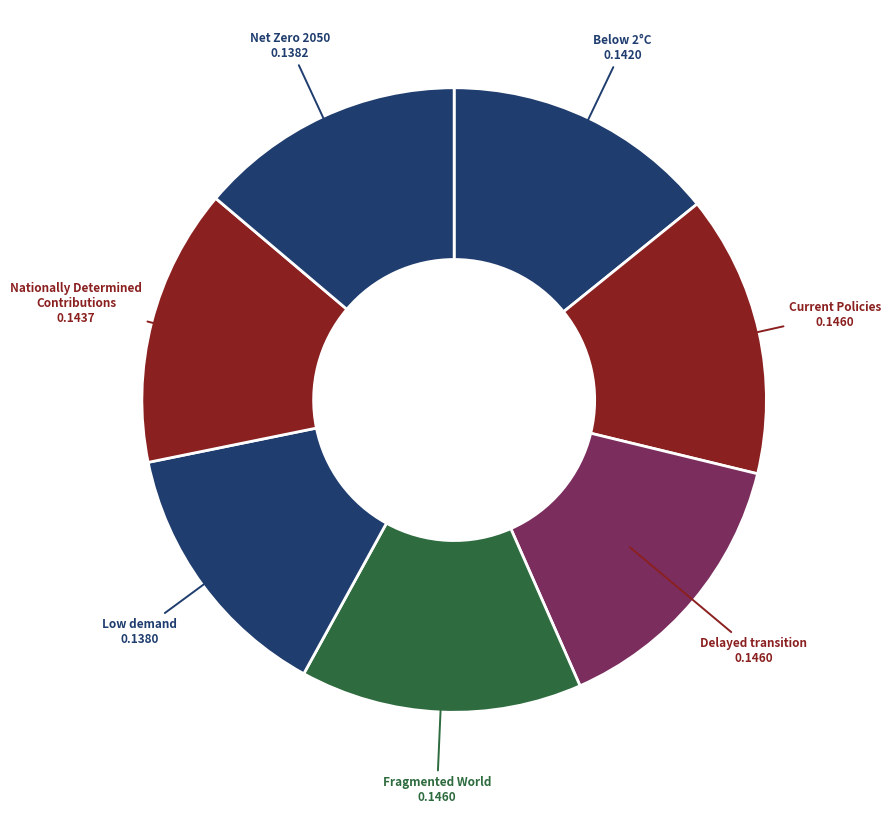

How many segments does this pie chart have?

7